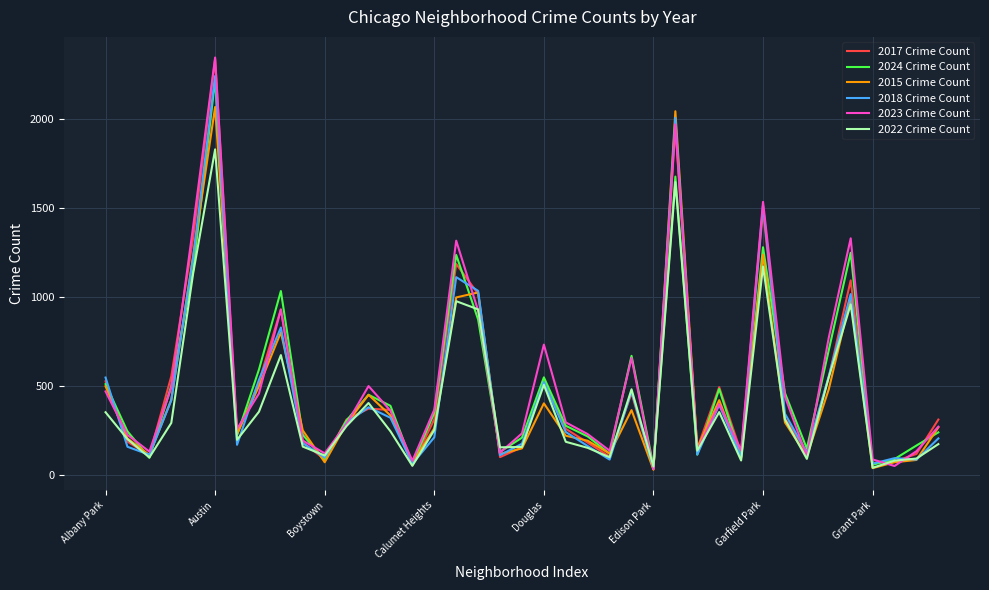

What is the greatest value displayed?

2345